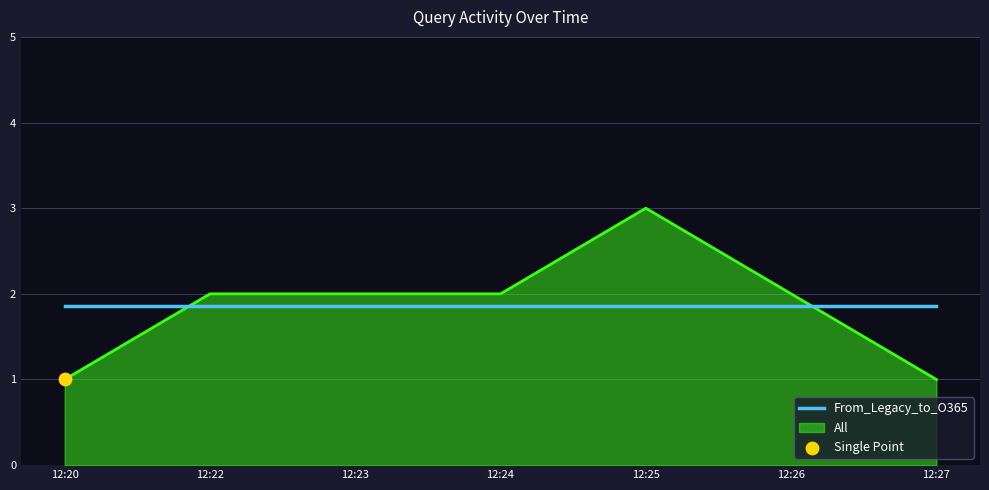

Which series has the largest range (max minus min)?

All